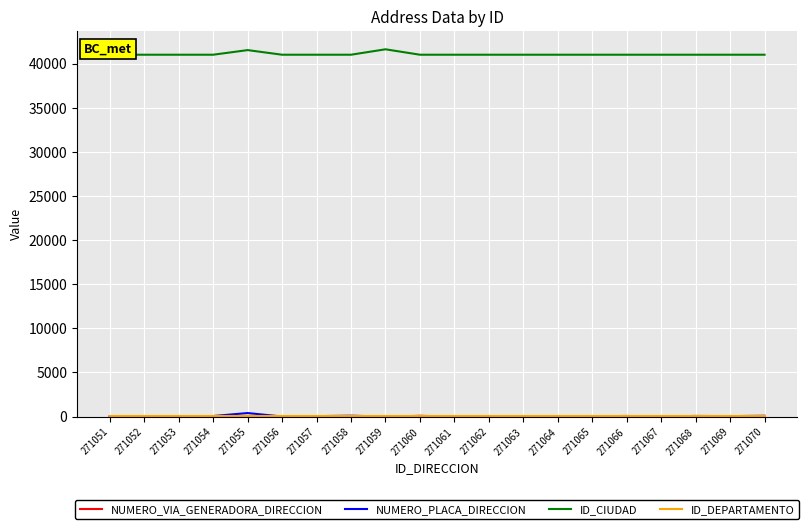

What is the difference between the NUMERO_PLACA_DIRECCION values at 271055 and 271054?

340